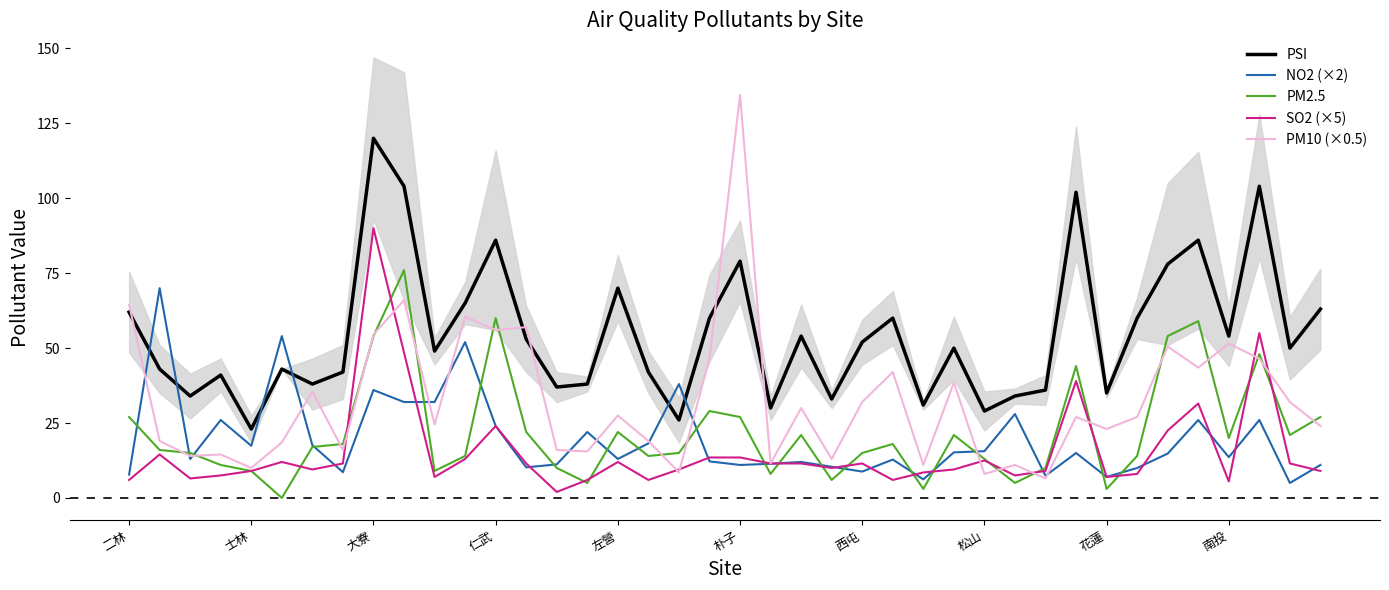

The PSI series shows 56.6 at 仁武. True or false?

False